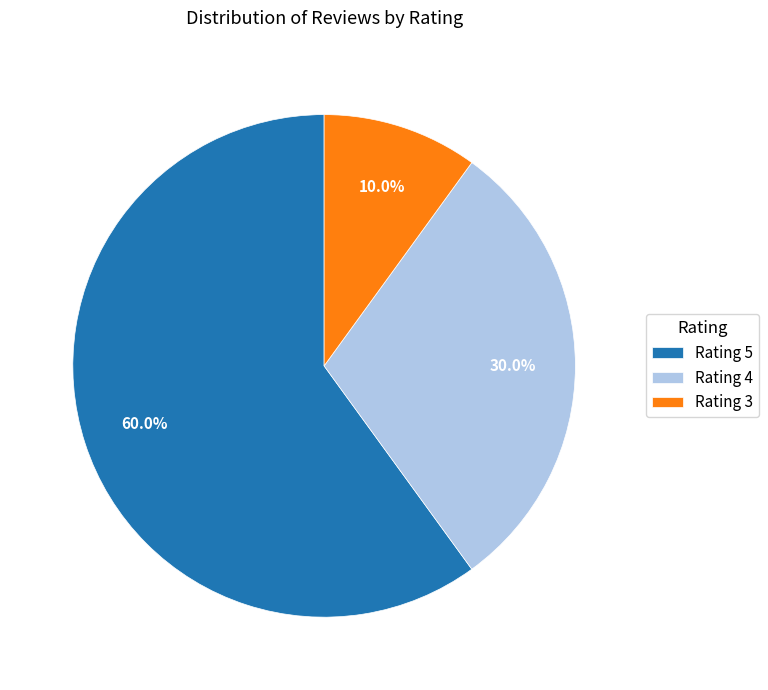

Is there any slice that represents more than half of the pie?

Yes